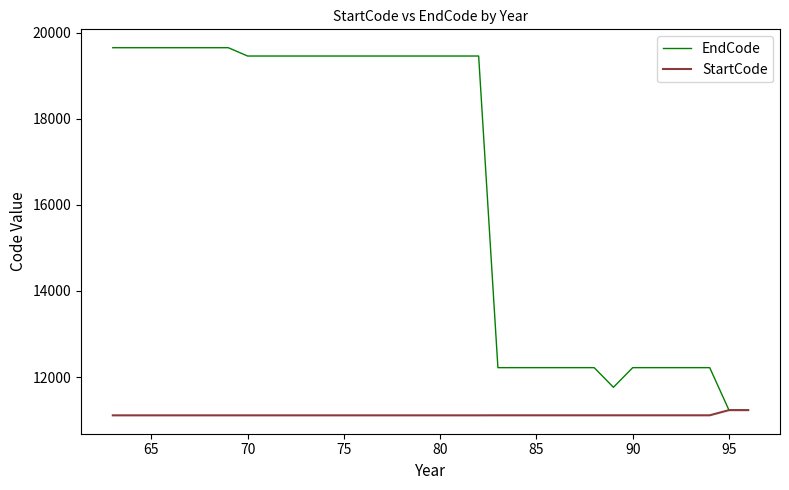

What are all the series names shown in the legend?

EndCode, StartCode